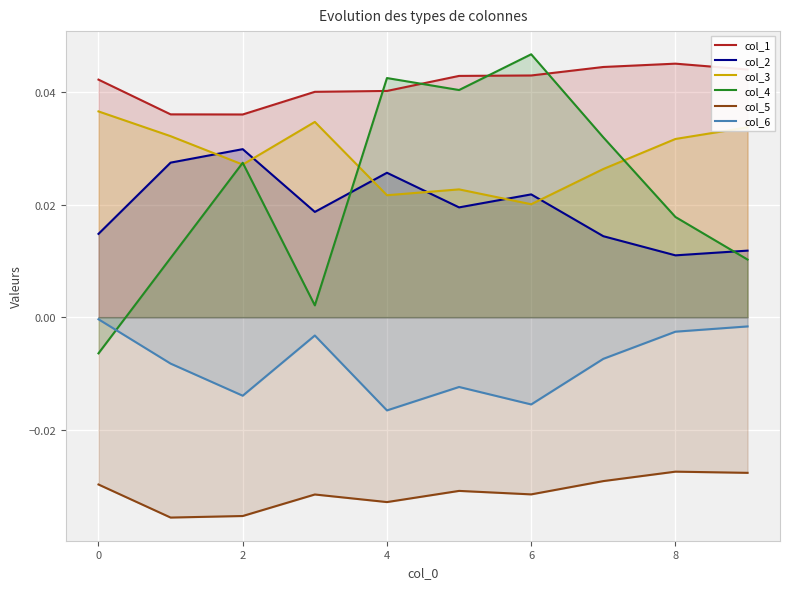

Count the number of data series in this chart.

6